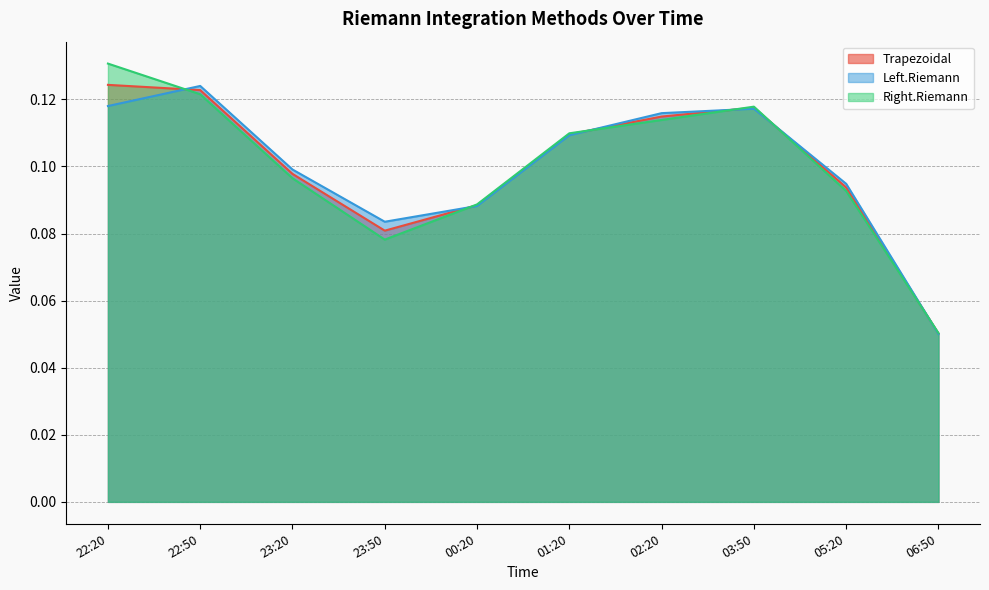

The value of Trapezoidal at 23:20 is 0.1. True or false?

False